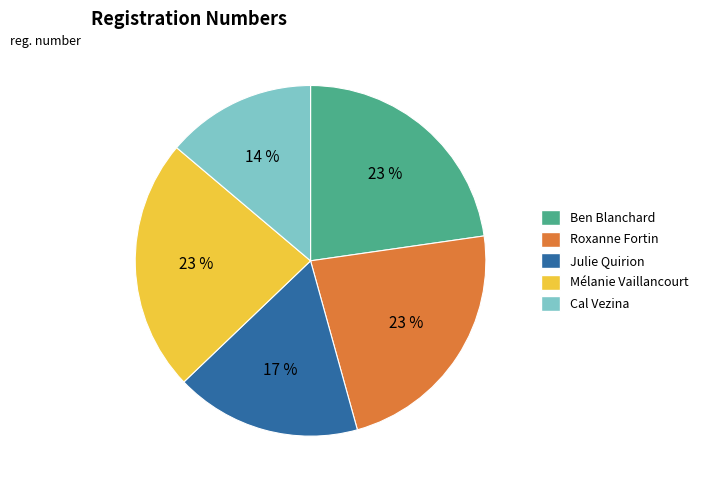

Is there a majority slice in this chart?

No